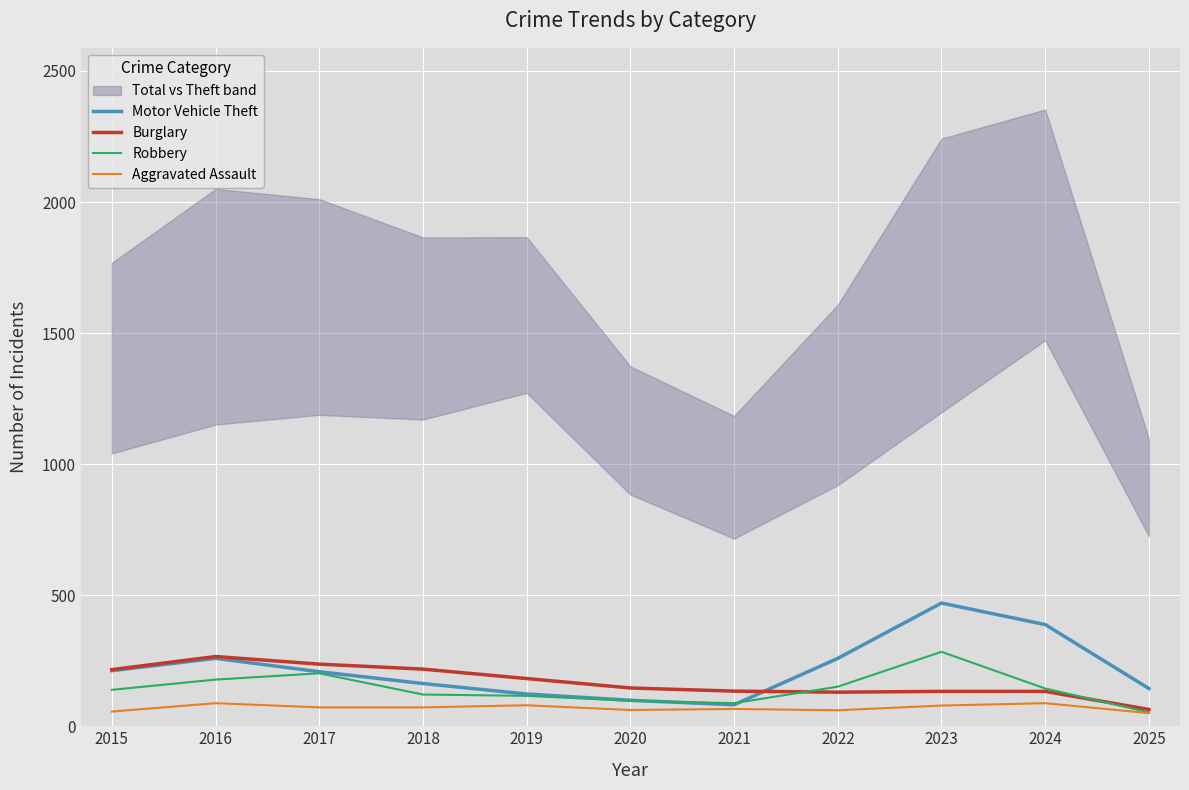

What is the spread (max minus min) of values at 2025?

94